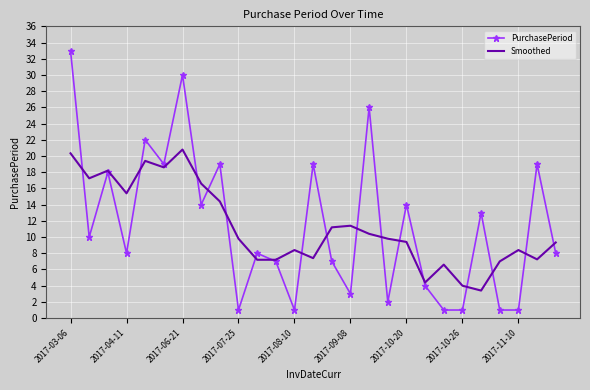

What is the minimum value for Smoothed?

3.4